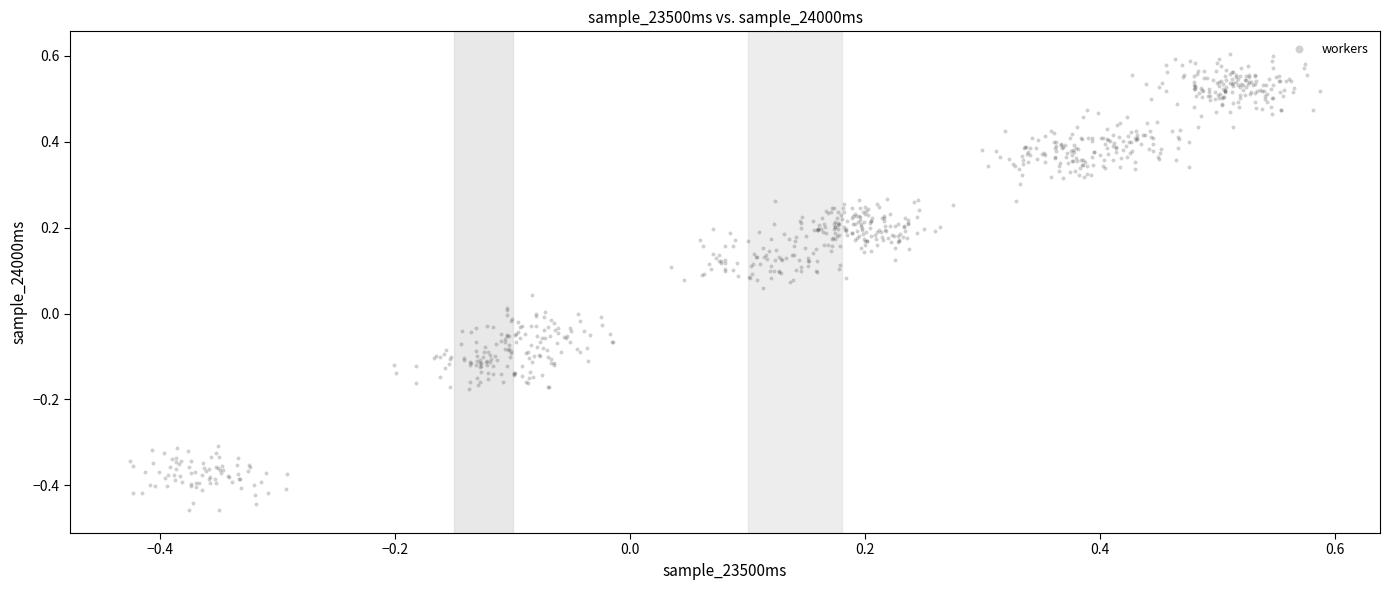

What is the range of X values (max minus min)?

1.0